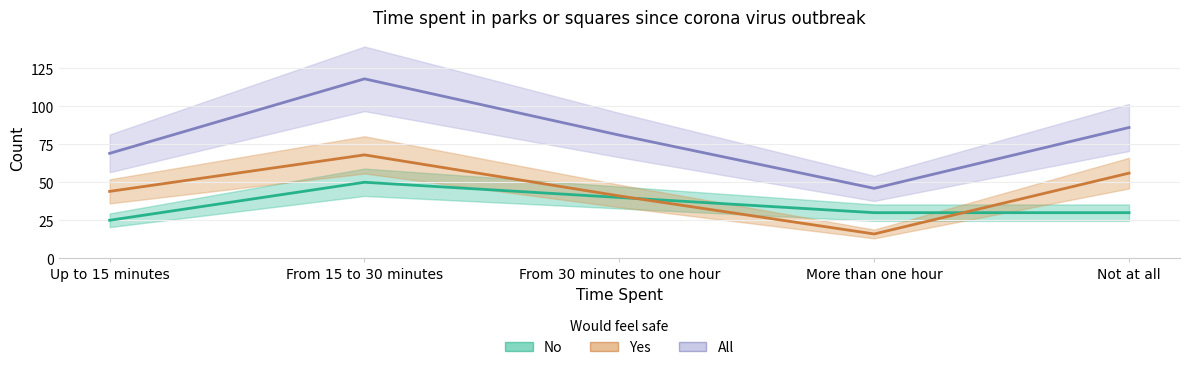

What is the difference between the maximum and minimum values in the No series?

25